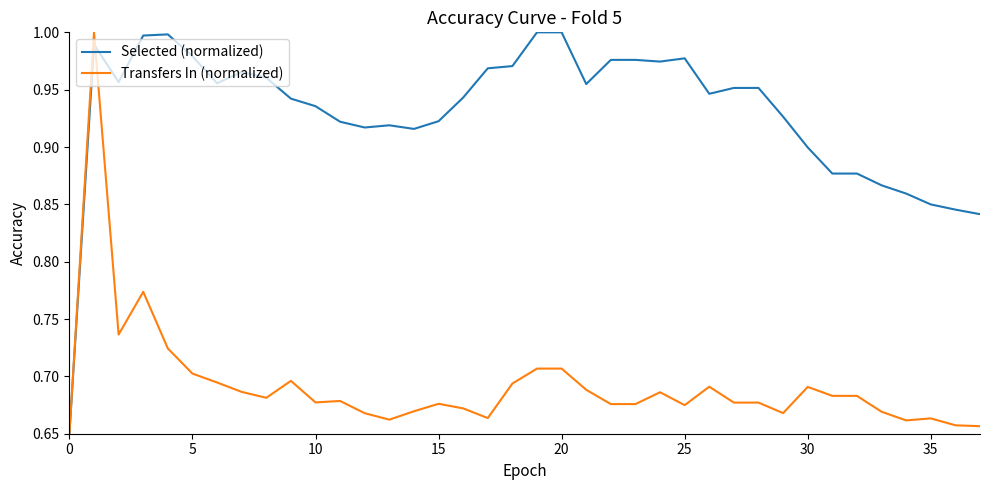

Rank the series by their average value, from highest to lowest.

Selected (normalized), Transfers In (normalized)